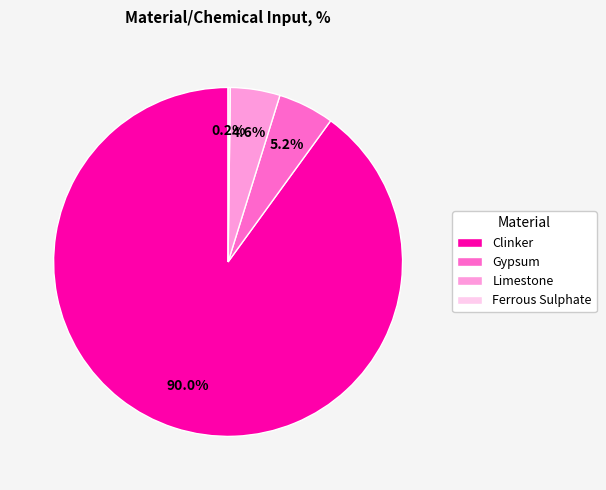

What is the largest slice in the pie chart?

Clinker